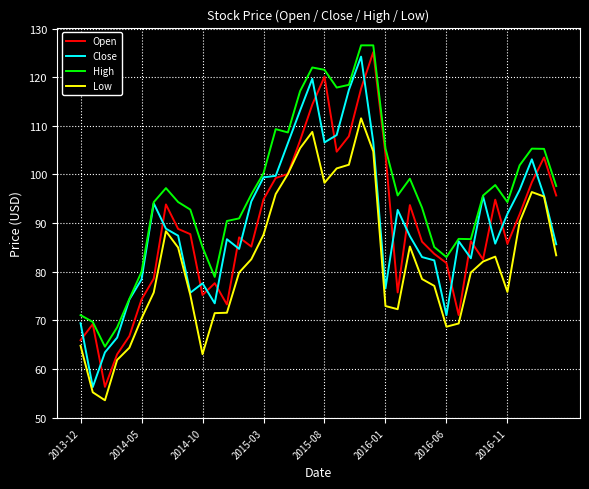

Which series has the largest total across all categories?

High